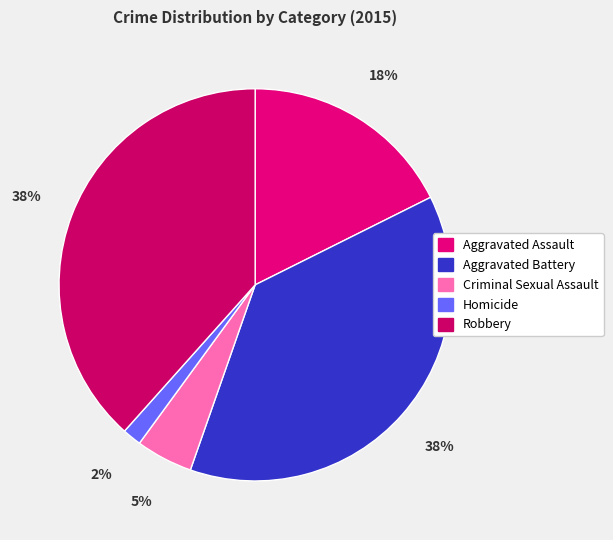

Approximately how many times larger is the value at Aggravated Assault compared to Robbery?

0.5